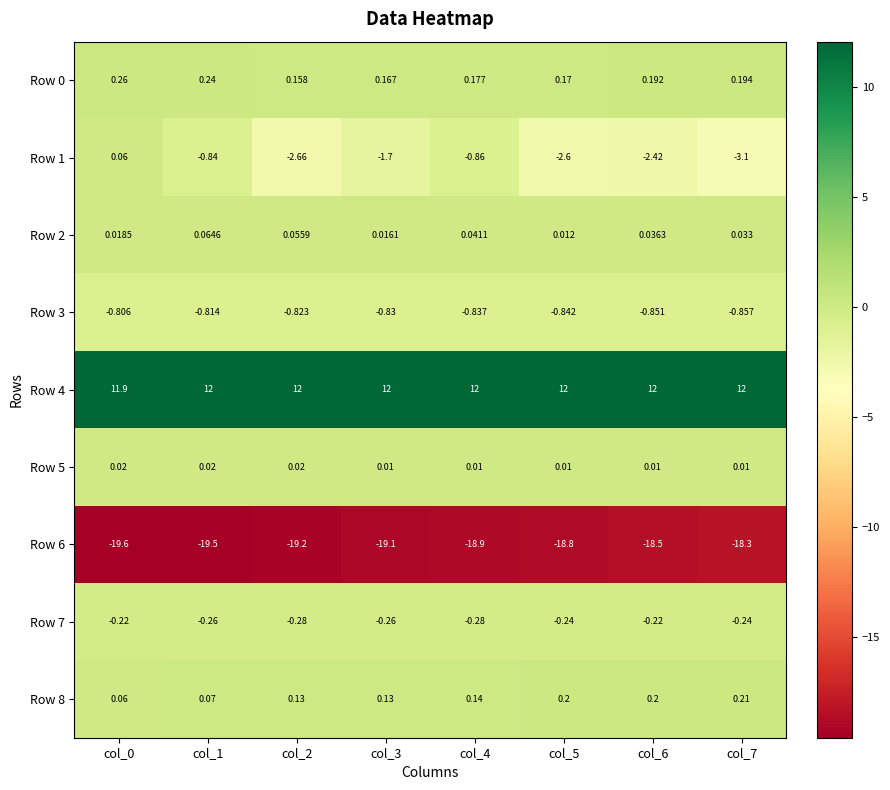

At how many categories does at least one series exceed 0?

8